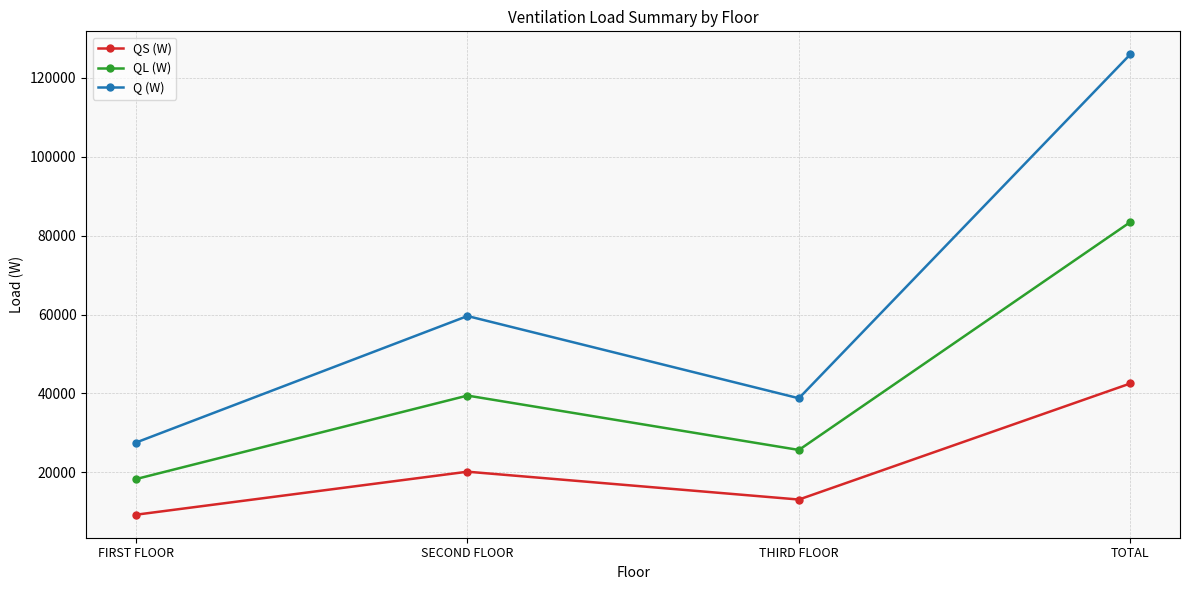

Rank the categories by Q (W) value from highest to lowest.

TOTAL, SECOND FLOOR, THIRD FLOOR, FIRST FLOOR